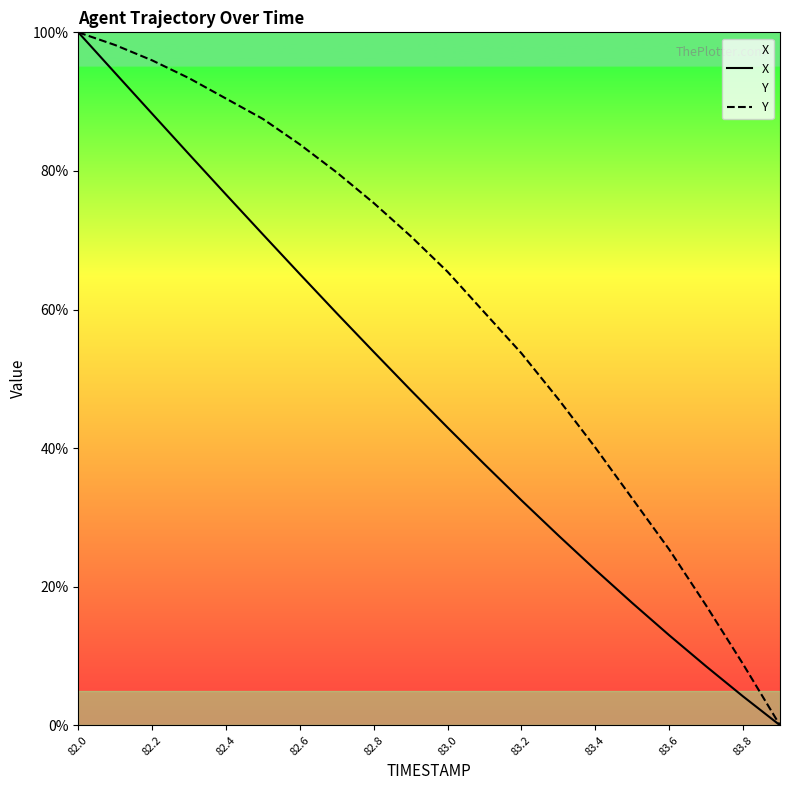

Read the Y value at 82.4.

90.4